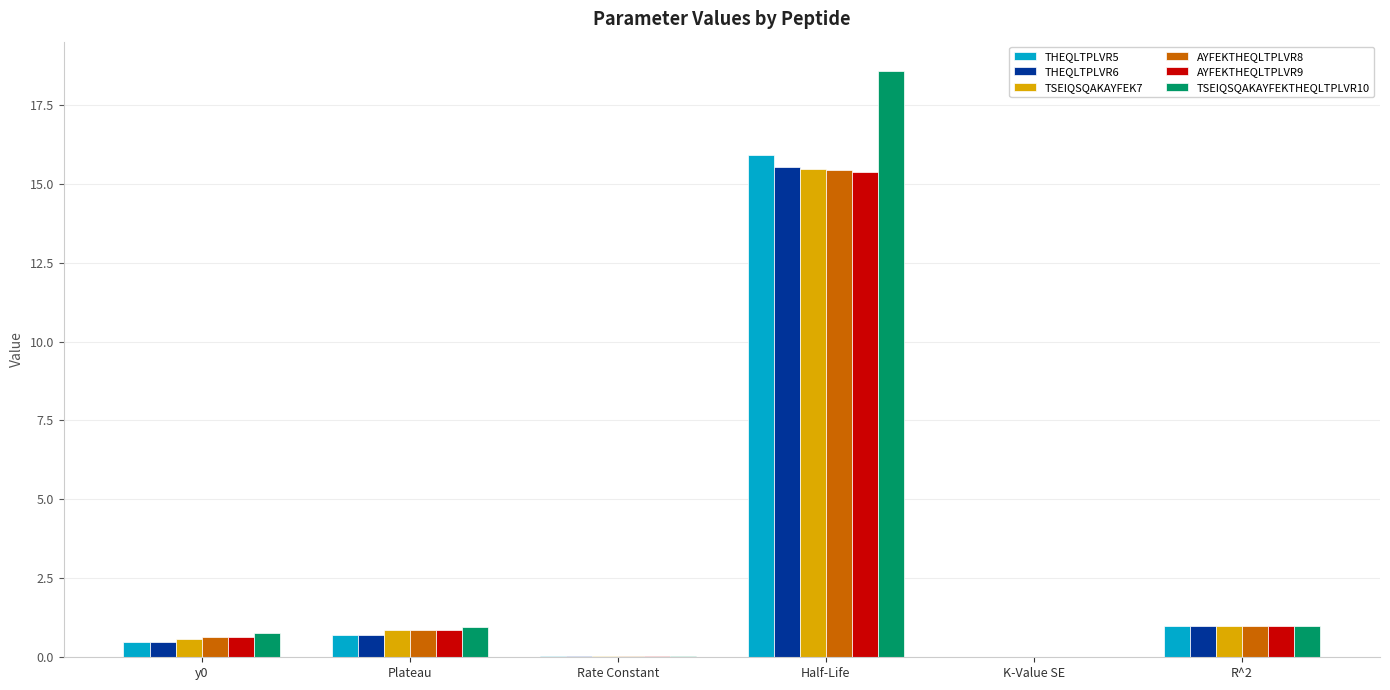

Is it true that THEQLTPLVR5 equals 0.5 at y0?

True